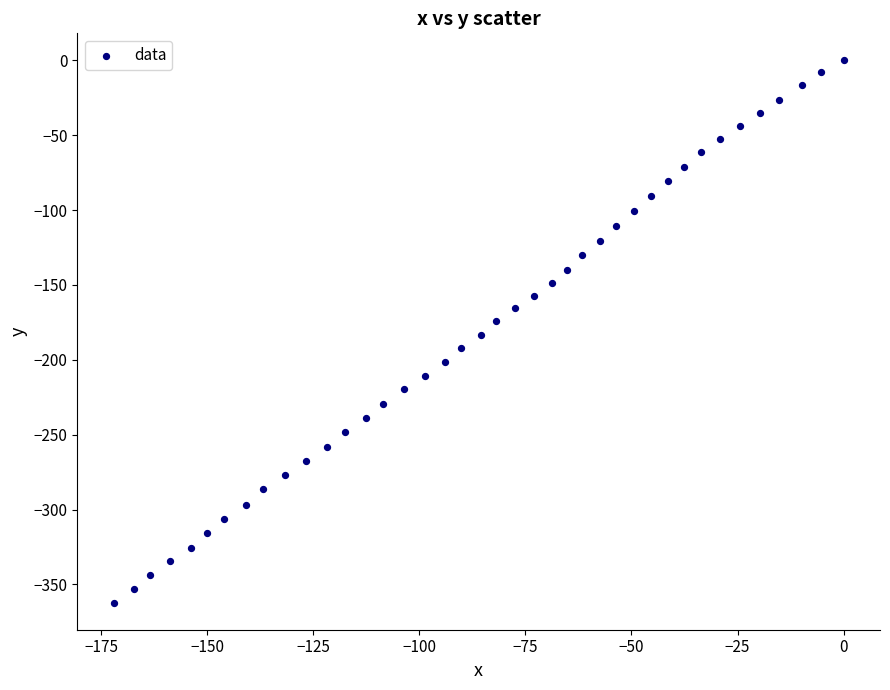

What is the range of X values (max minus min)?

172.1